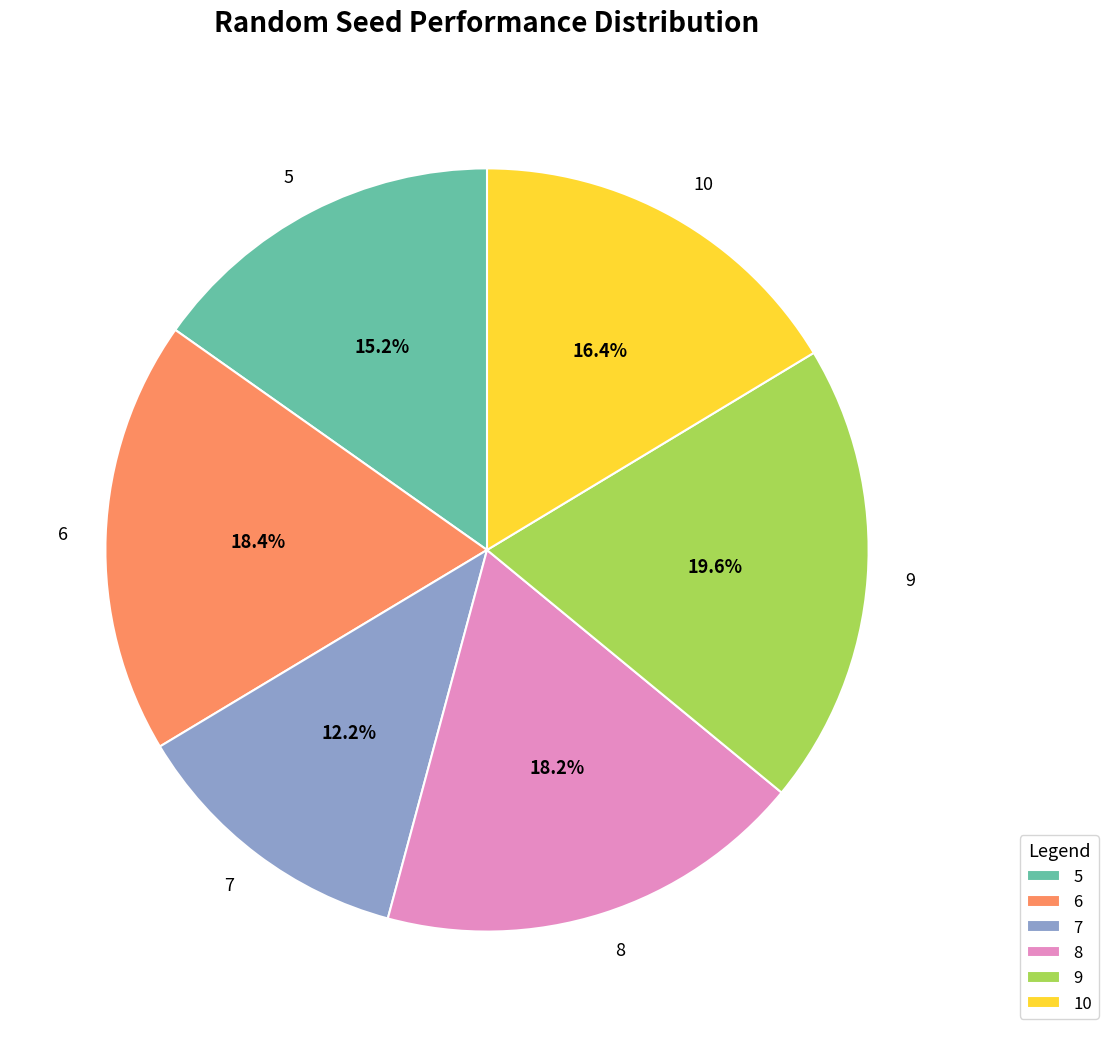

What percentage is the 6 slice, to the nearest percent?

18%